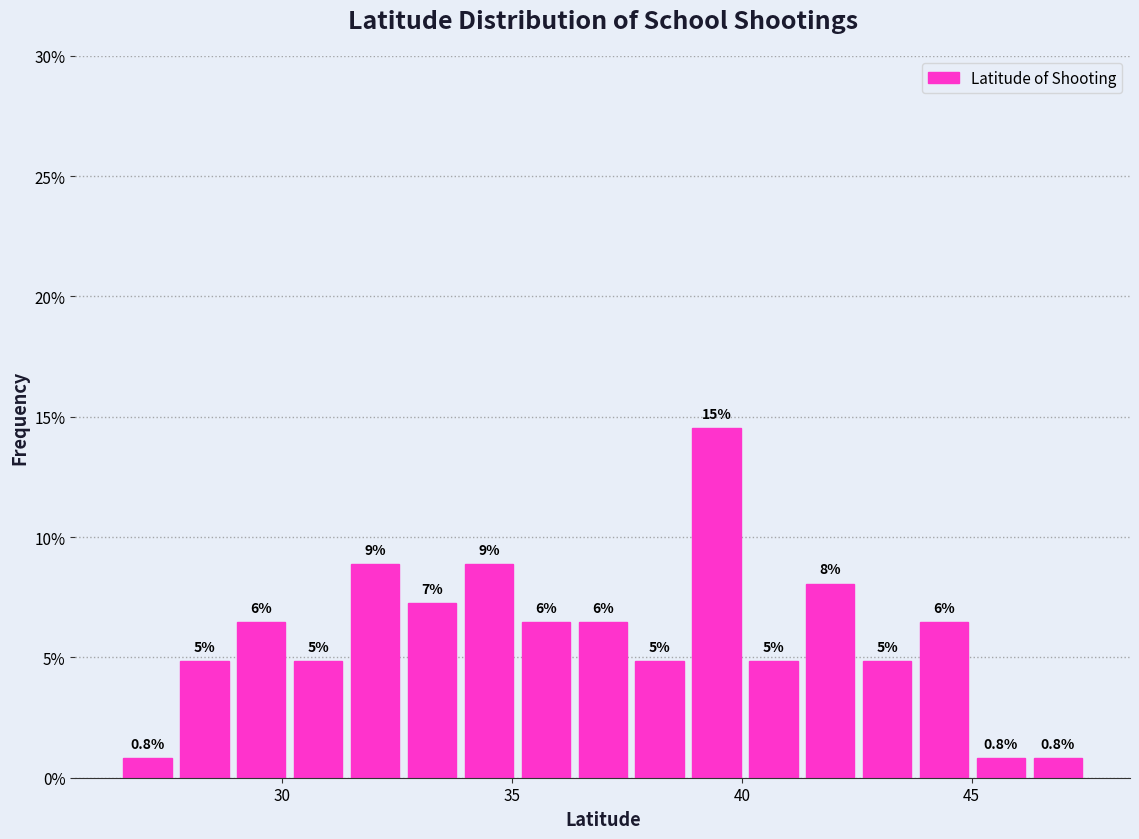

Read against the x-axis, roughly where is the centre of the tallest bar?

39.5